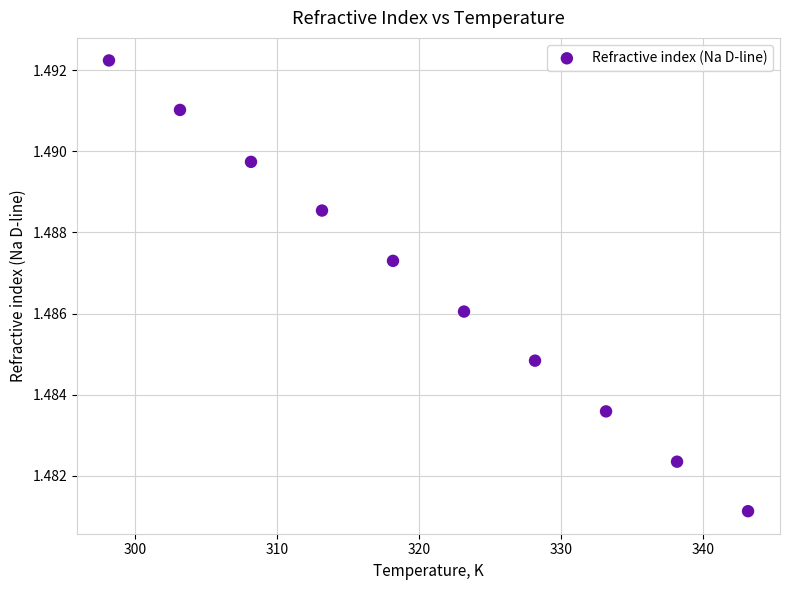

What is the average X value?

320.6